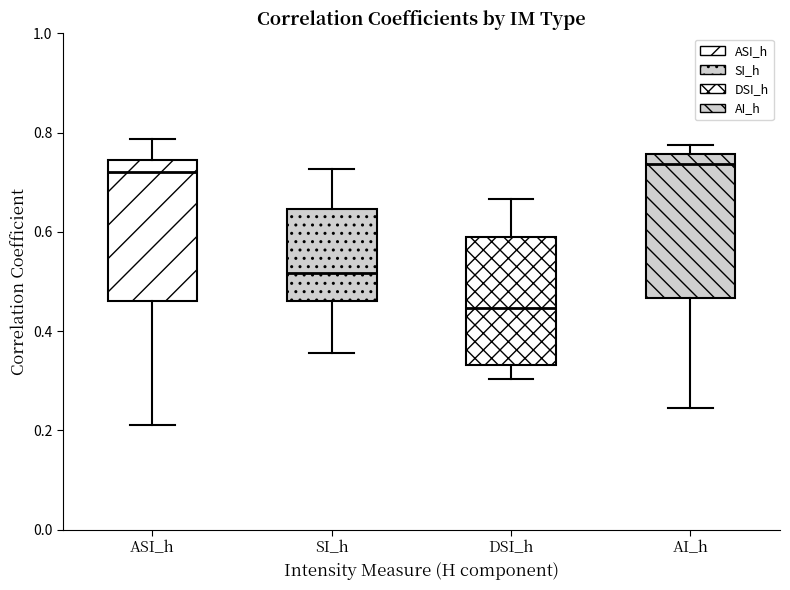

Reading left to right, read every box against the y-axis: the position of its median line, the range the box covers, and the ends of its whiskers. The values are not printed on the chart, so give them approximately, as read against the axis.

ASI_h: median 0.72, box 0.46 to 0.74, whiskers 0.22 to 0.78
SI_h: median 0.52, box 0.46 to 0.64, whiskers 0.36 to 0.72
DSI_h: median 0.44, box 0.34 to 0.58, whiskers 0.30 to 0.66
AI_h: median 0.74, box 0.46 to 0.76, whiskers 0.24 to 0.78